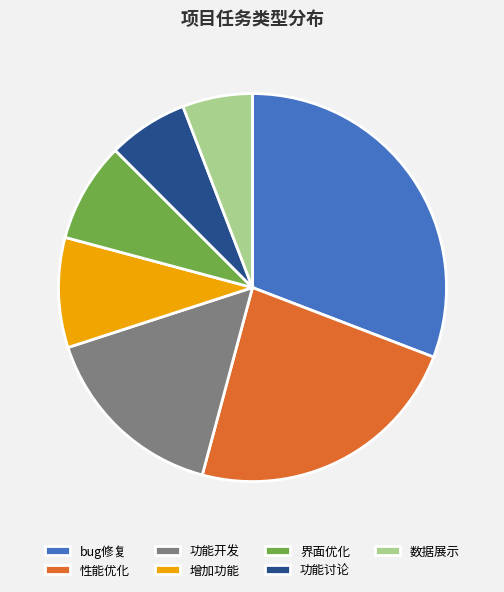

How many segments does this pie chart have?

7